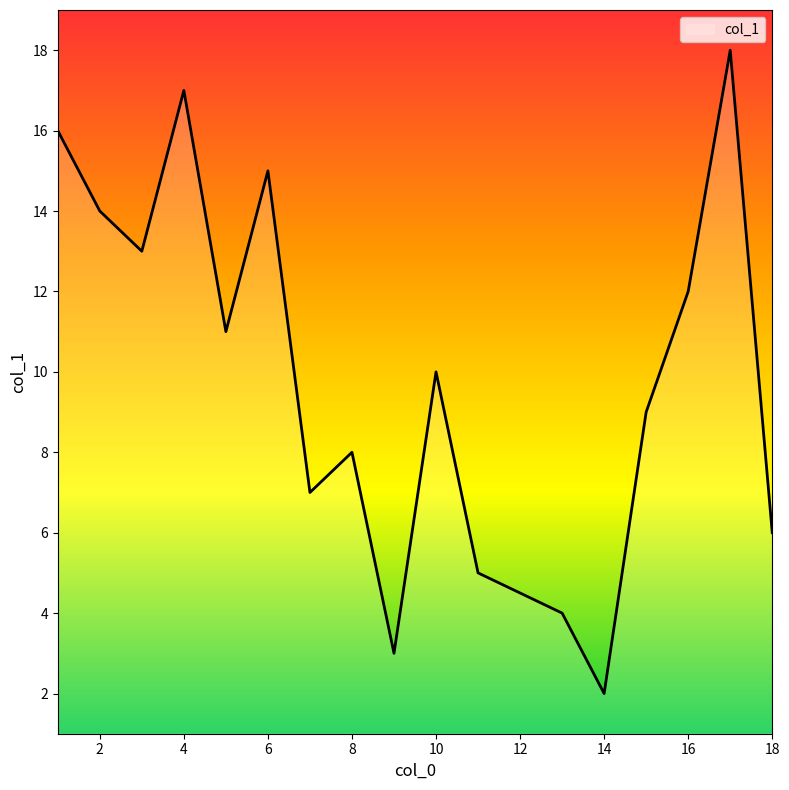

Does the chart have visible grid lines?

No